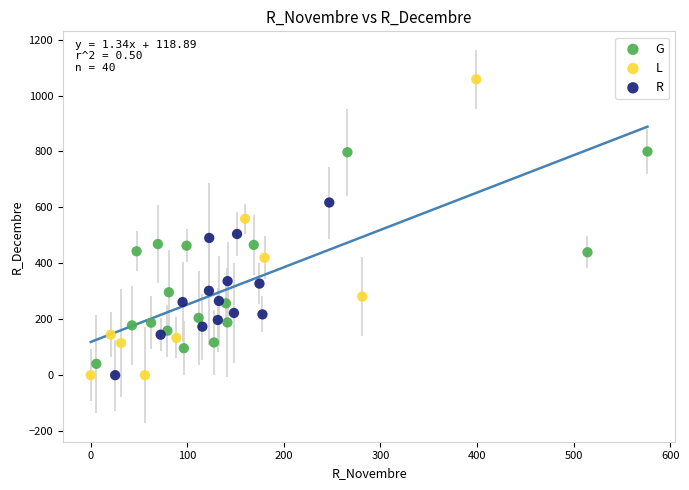

Which series has the widest spread of Y values?

L